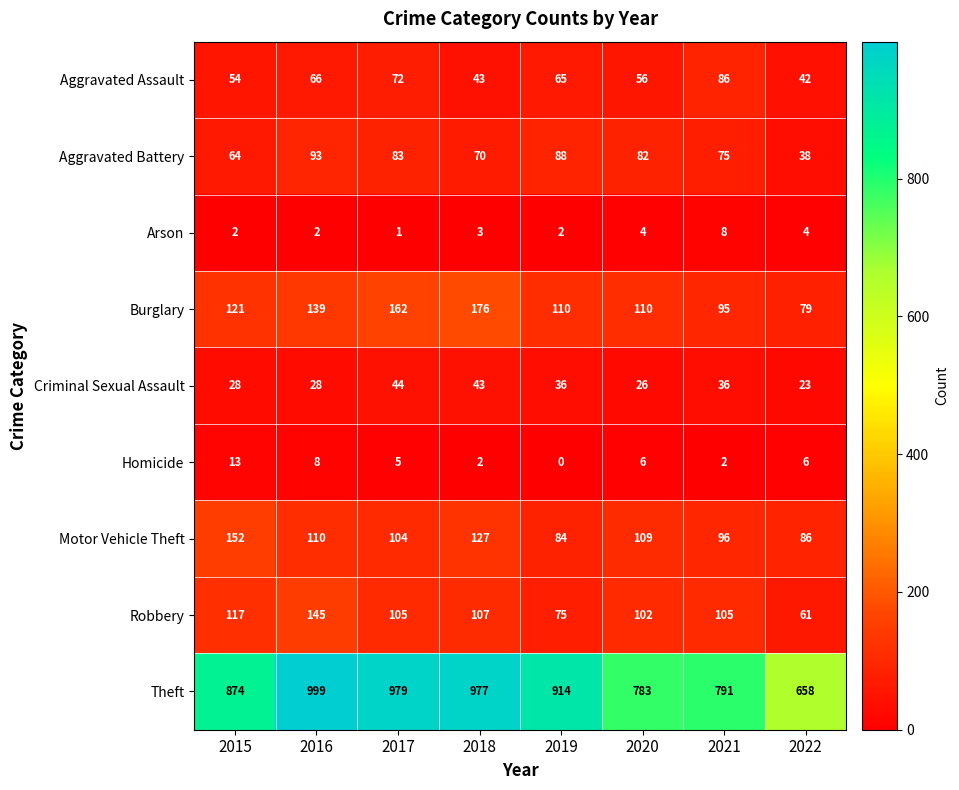

Rank the series at 2019 from highest to lowest value.

Theft, Burglary, Aggravated Battery, Motor Vehicle Theft, Robbery, Aggravated Assault, Criminal Sexual Assault, Arson, Homicide